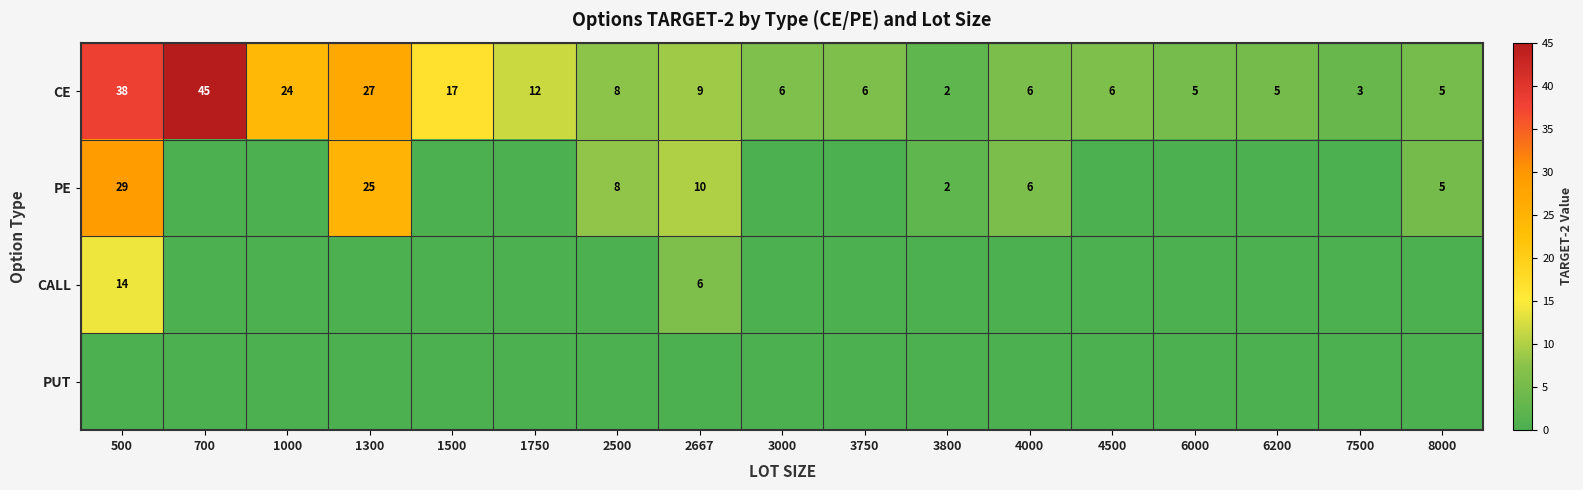

Which category has the highest value in the CE series?

700